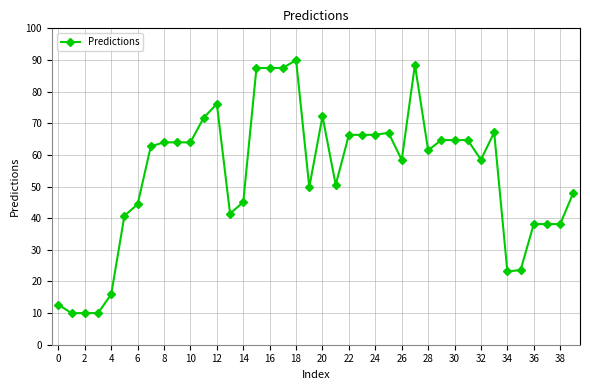

What is the value of the 18th point from the left?

87.5